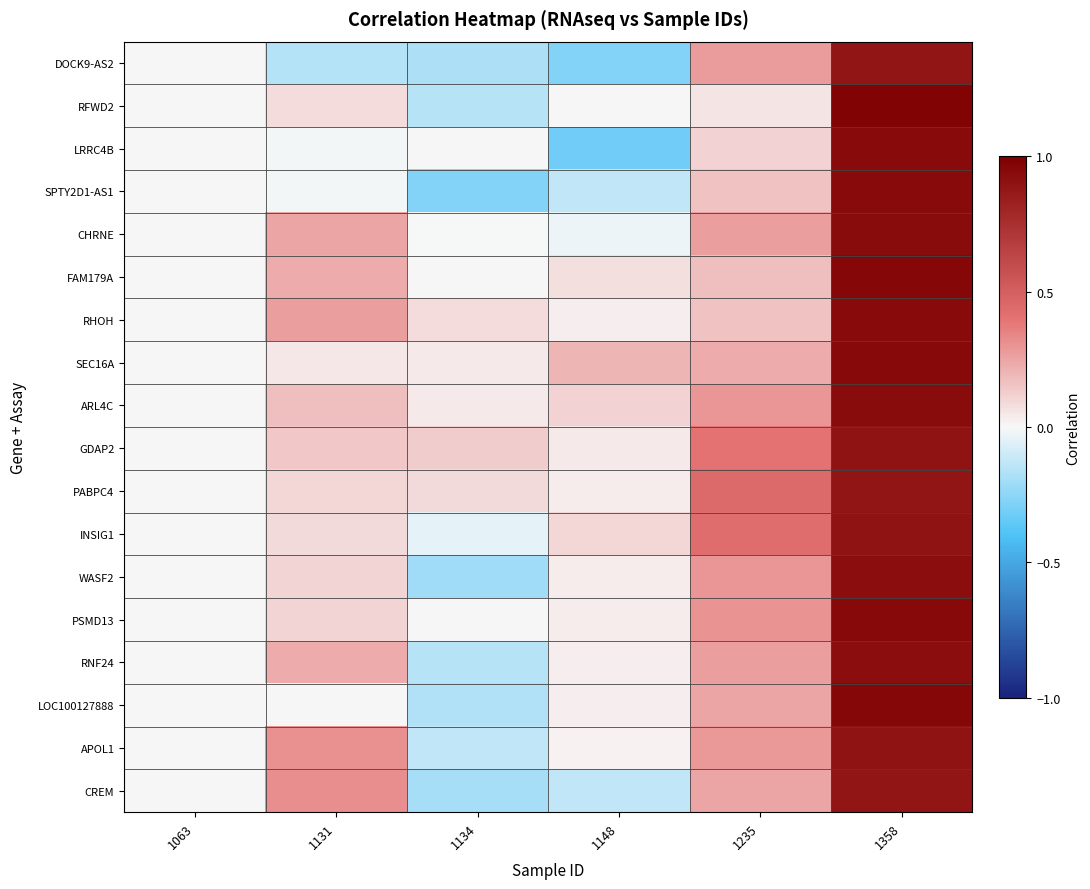

At which category is the sum across all series the highest?

1358